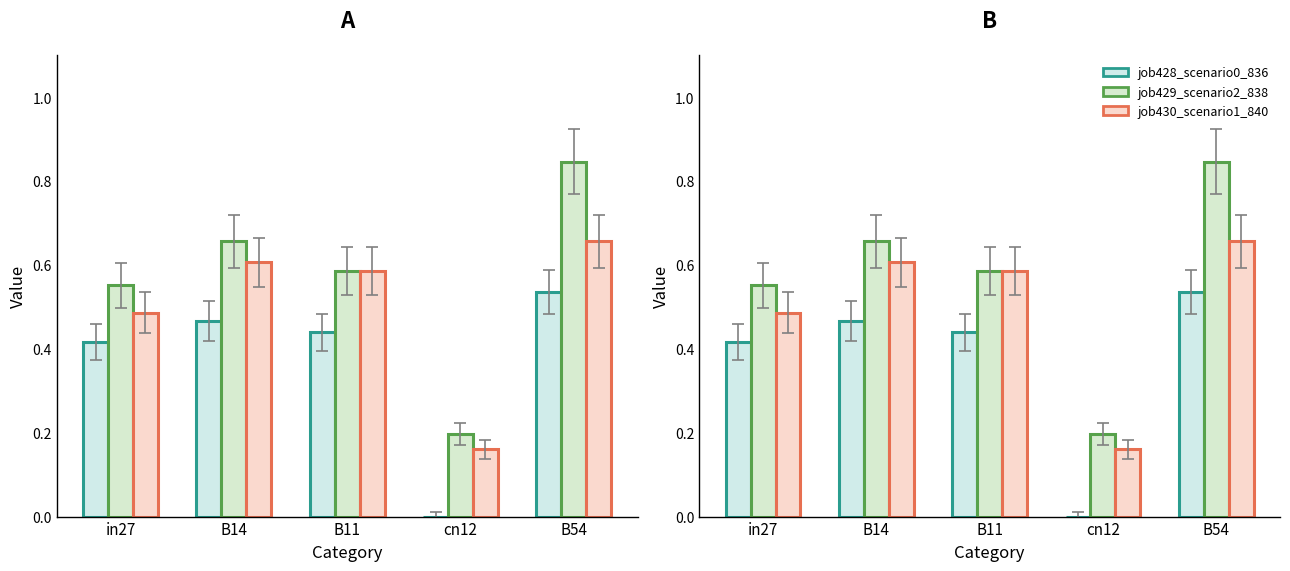

List the labels in order of job428_scenario0_836 value, smallest first.

cn12, in27, B11, B14, B54